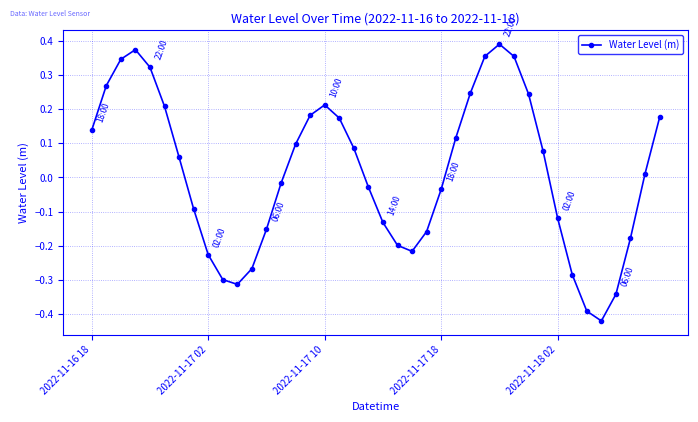

How many points are lower than both their immediate neighbors (excluding endpoints)?

3